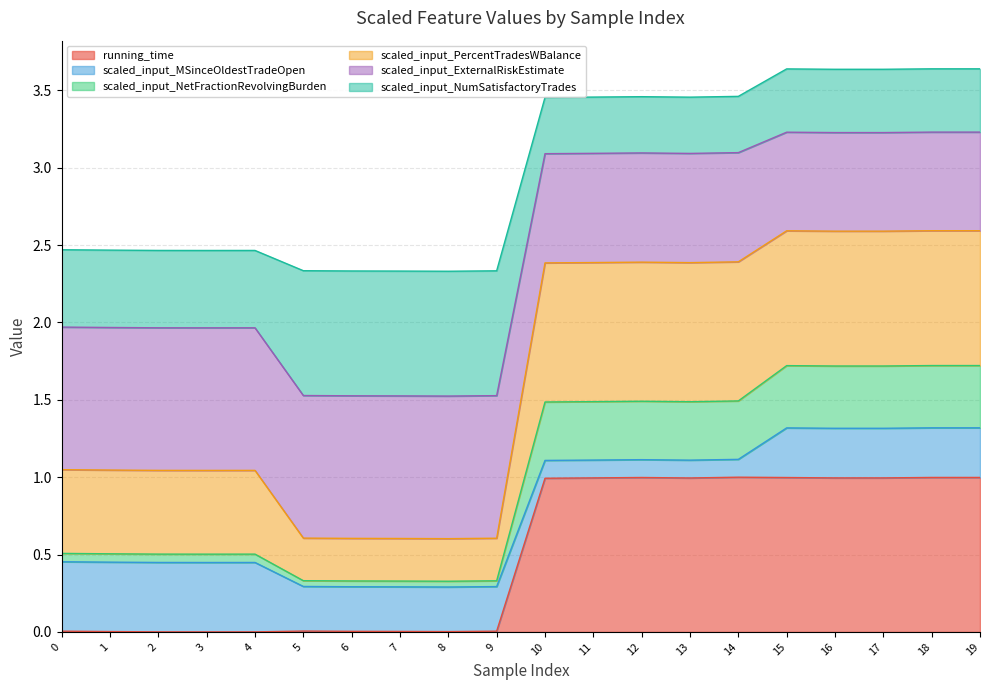

What is the highest value of the running_time series?

1.0